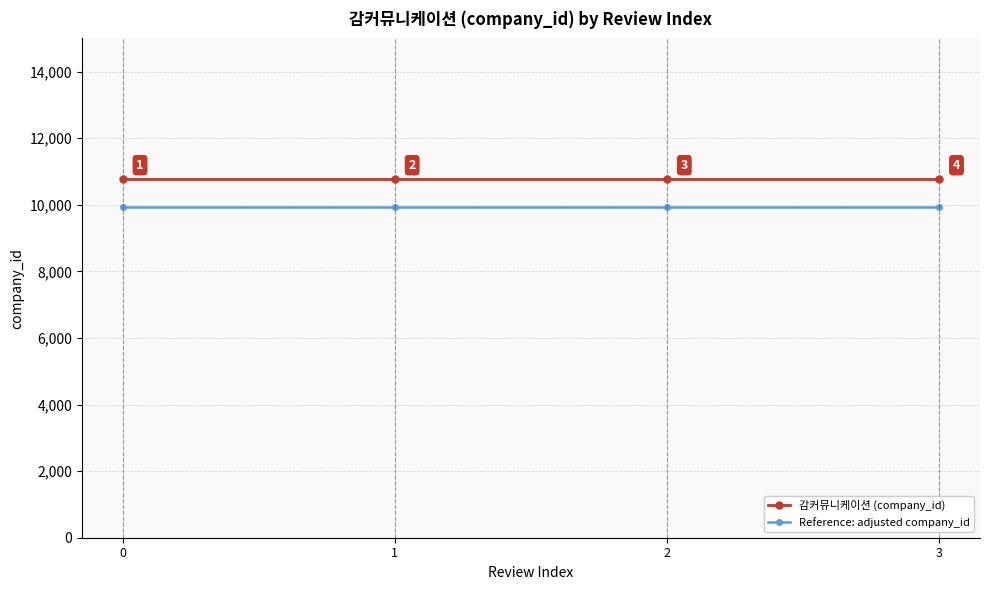

What is the value of the 감커뮤니케이션 (company_id) point at the 3rd from the left?

10787.0